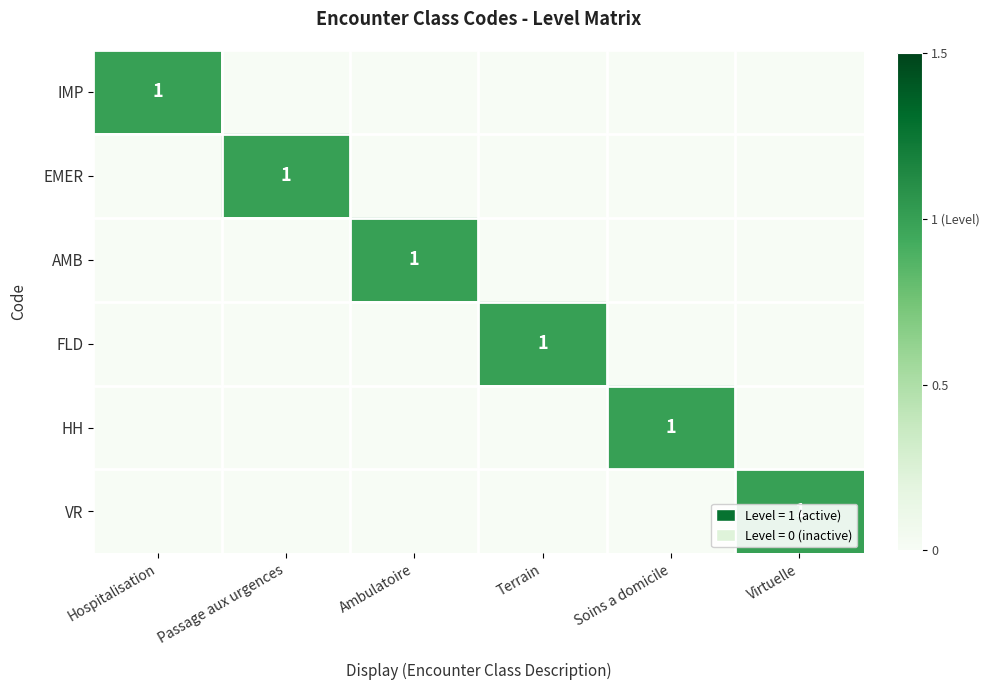

True or false: HH has a value of 0 at Soins a domicile.

False